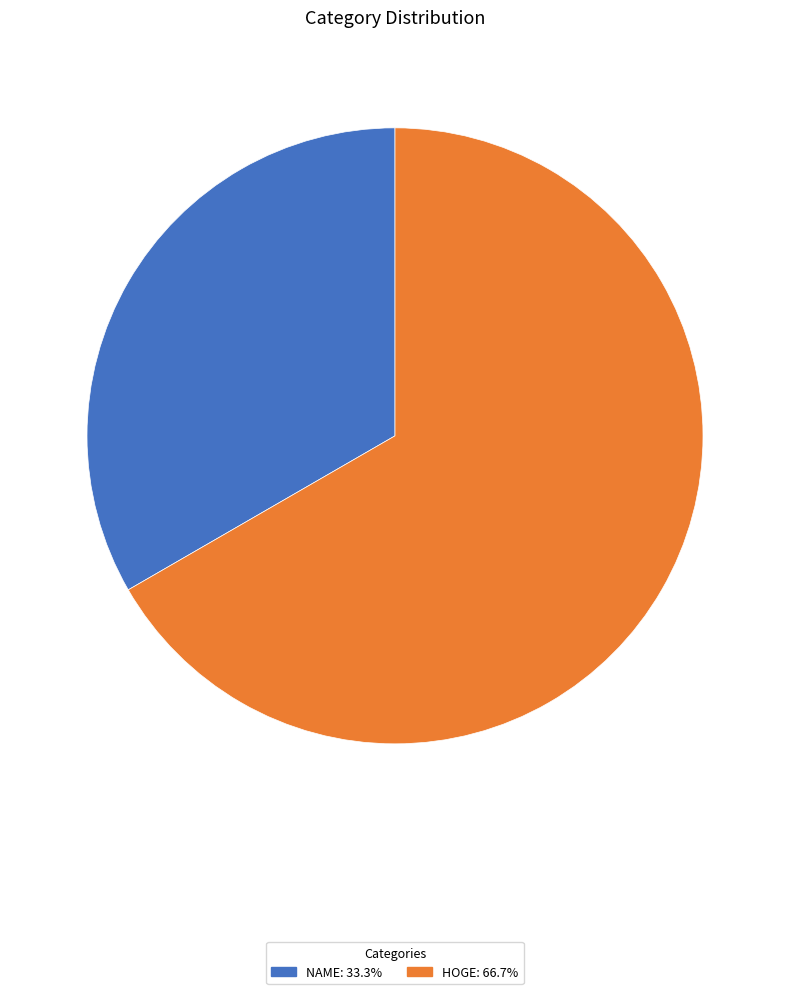

How many slices are in this pie chart?

2